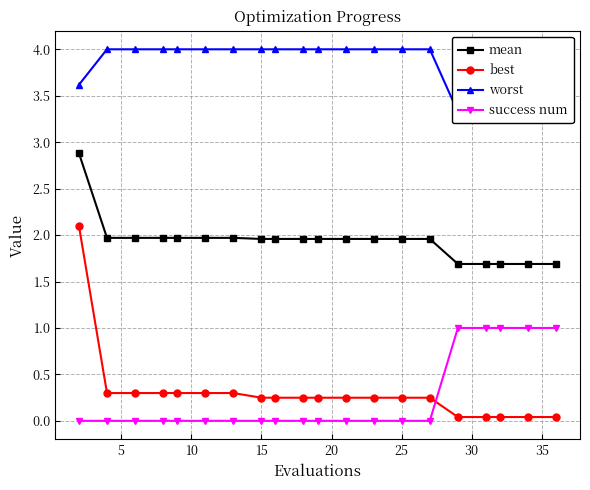

True or false: worst and best intersect in this chart.

False